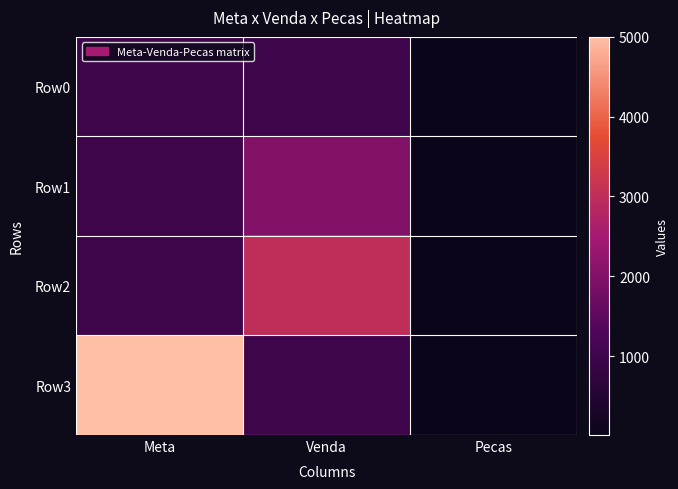

Reading left to right, extract all data points from this chart.

Row0: Meta=1000	Venda=1000	Pecas=10
Row1: Meta=1000	Venda=2000	Pecas=10
Row2: Meta=1000	Venda=3000	Pecas=20
Row3: Meta=5000	Venda=1000	Pecas=10